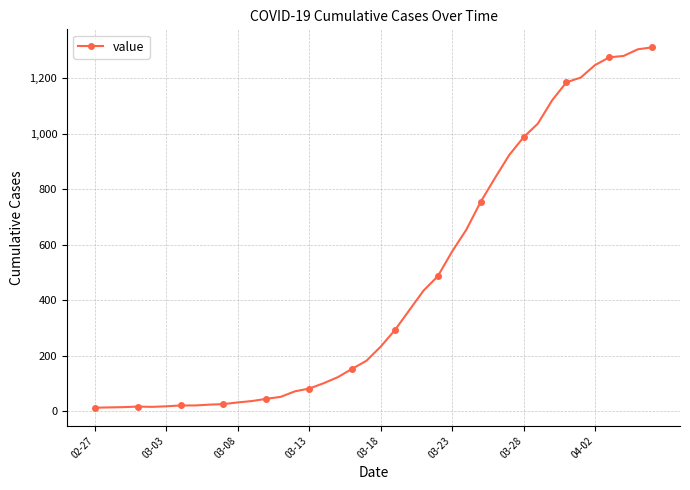

What is the value of the 11th point from the left?

32